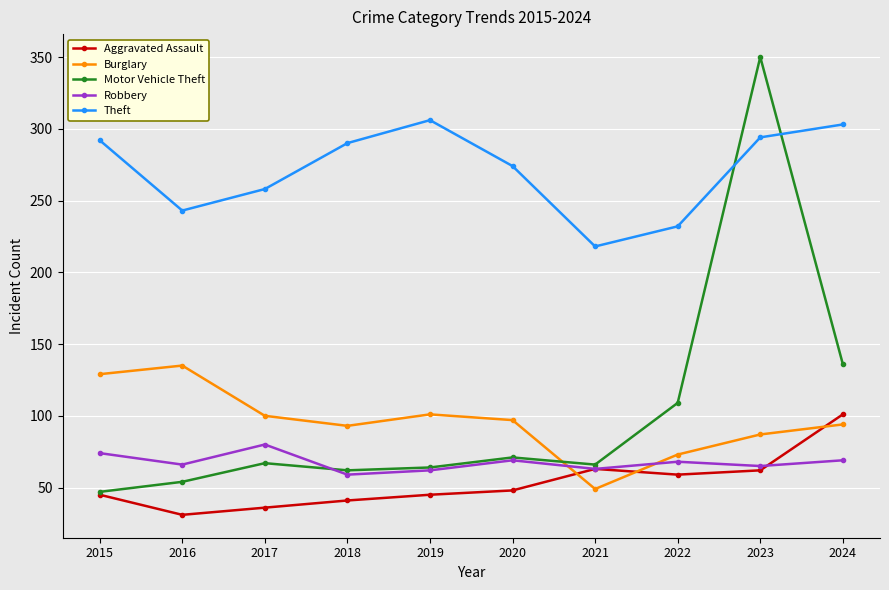

Which series changed the most between 2017 and 2022?

Motor Vehicle Theft